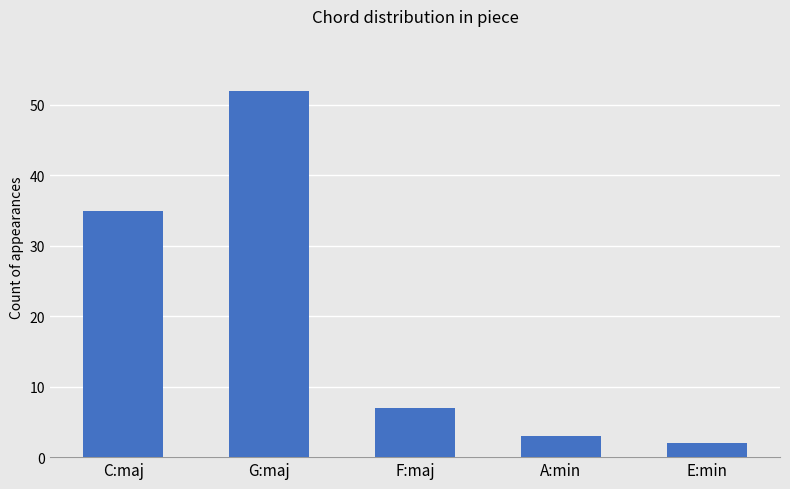

How many data points does each series have?

5